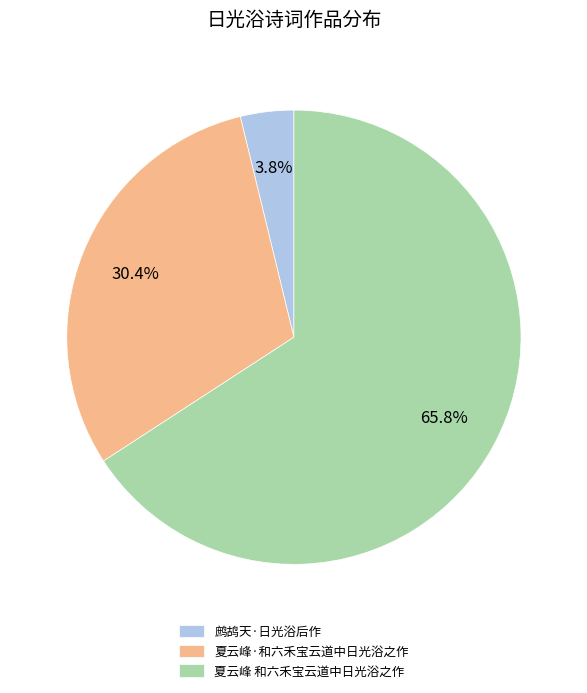

To the nearest percent, what is the combined percentage of 鹧鸪天·日光浴后作 and 夏云峰·和六禾宝云道中日光浴之作?

34%